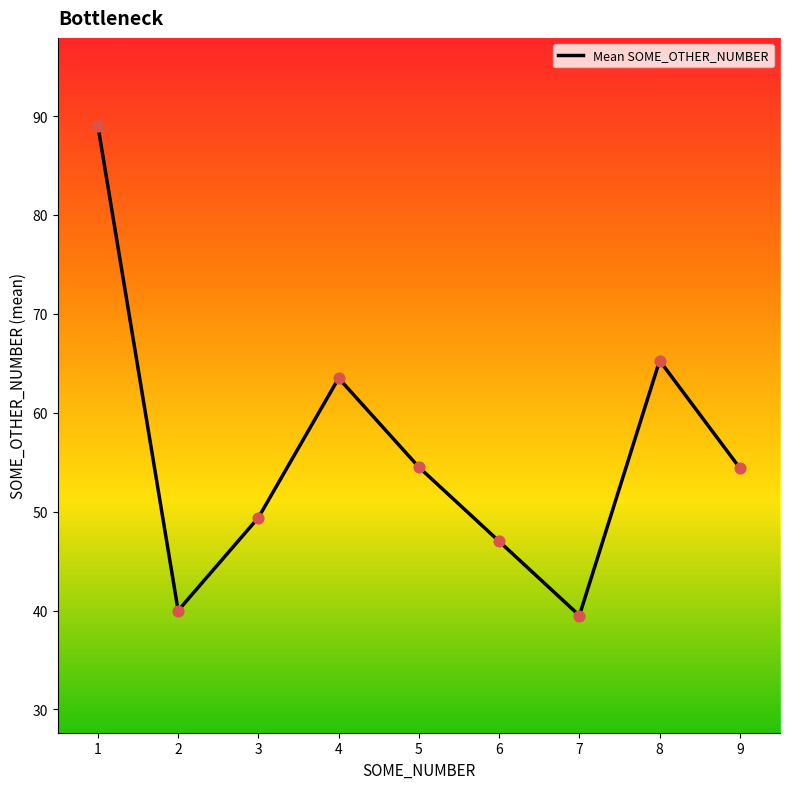

What is the change in value from 7 to 9?

+14.9